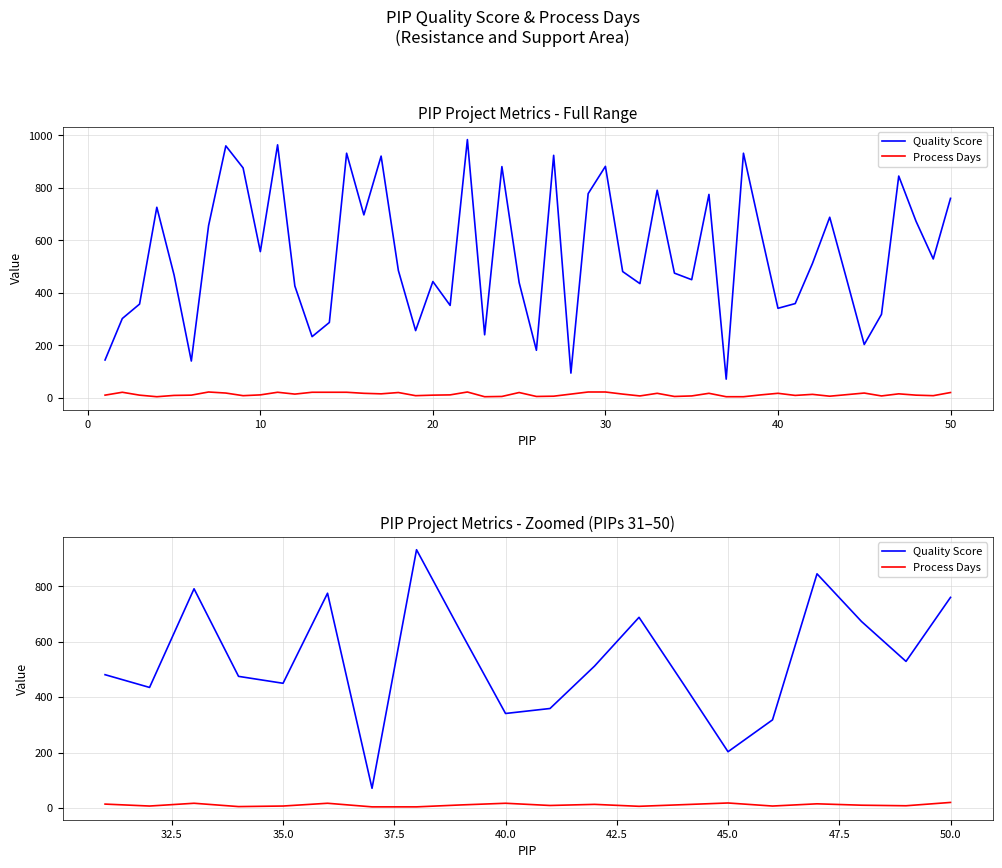

Rank the series by their maximum value, from highest to lowest.

Quality Score, Process Days